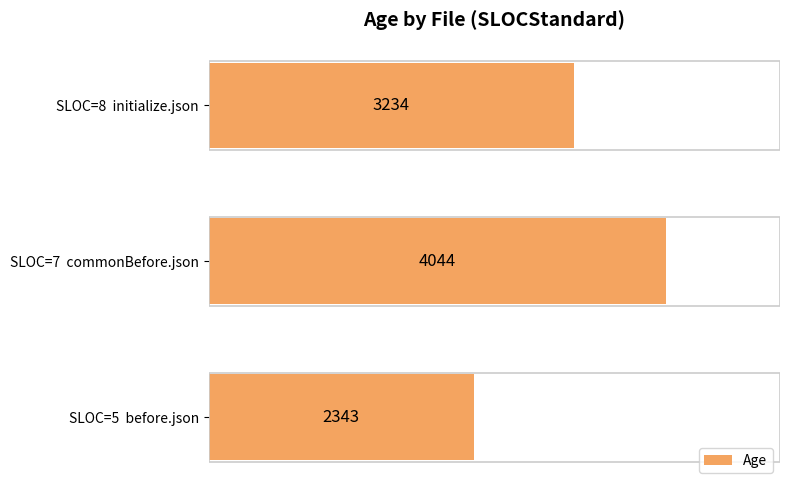

What is the sum of all values?

9621